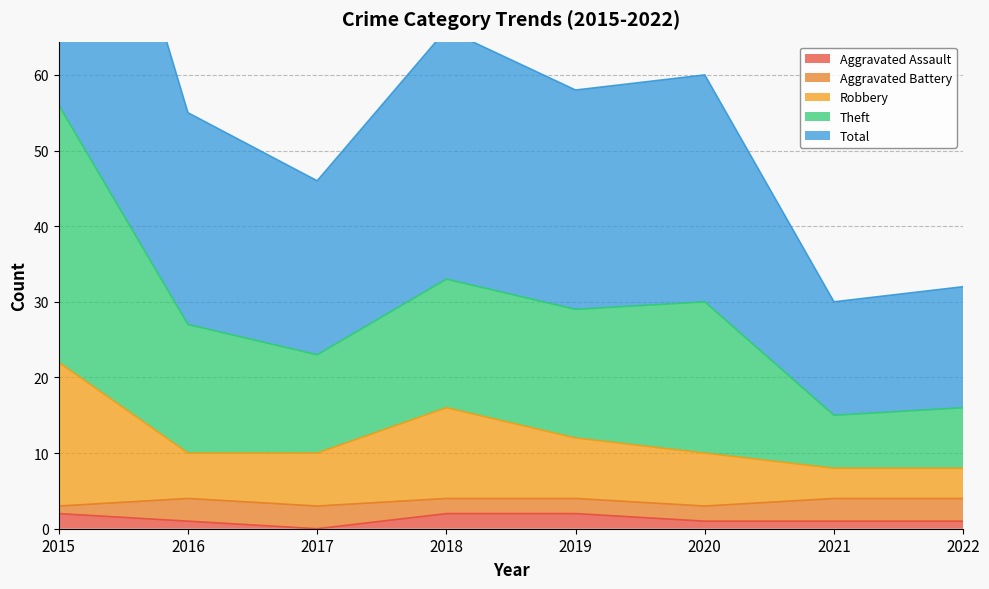

True or false: Aggravated Assault has a value of 1 at 2021.

True